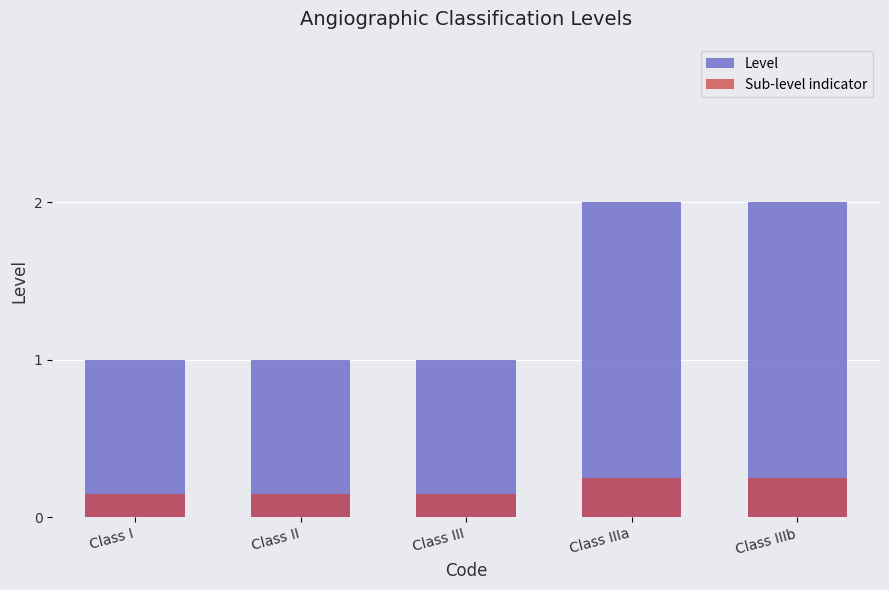

Which category has the highest value across all series?

Class IIIa